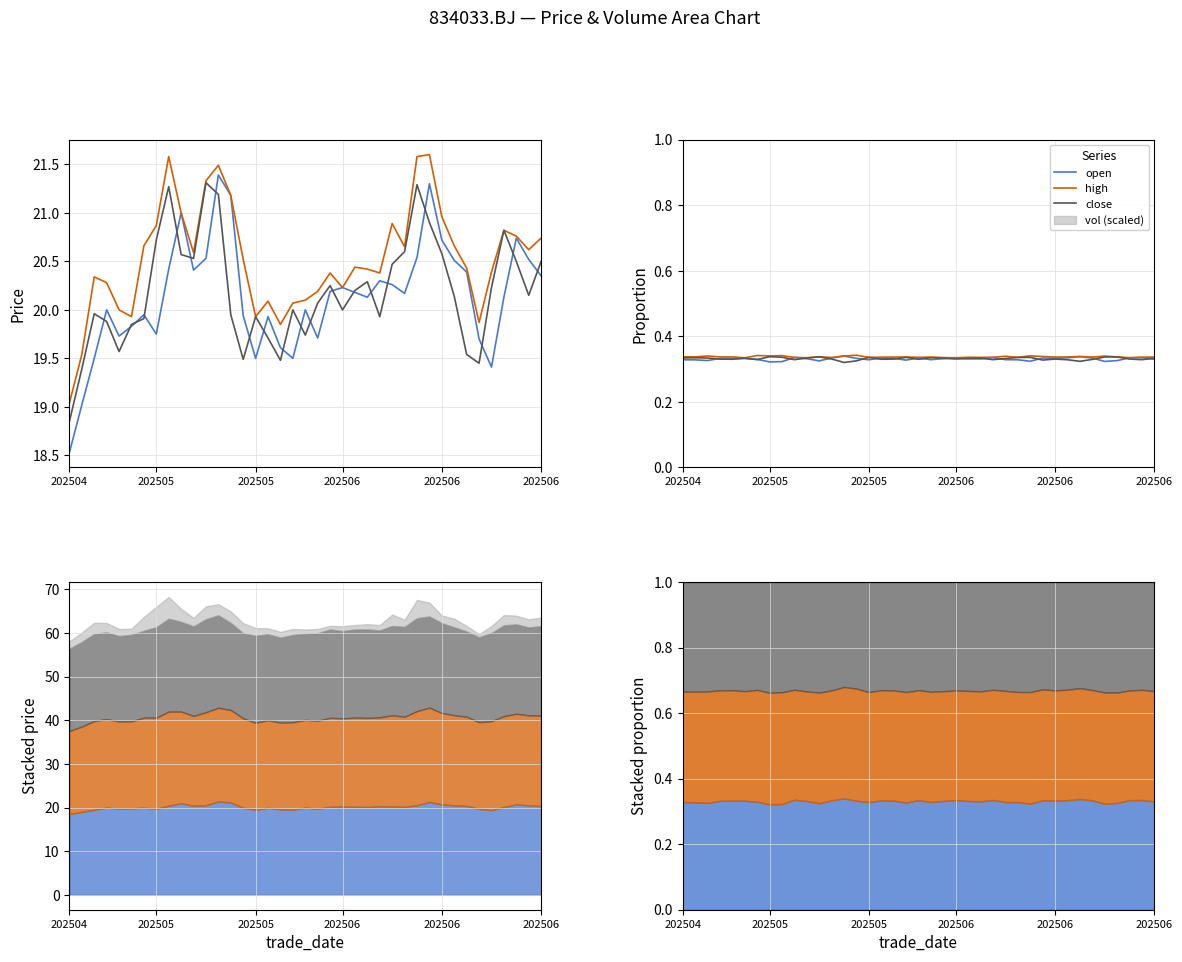

True or false: open has more than 2 points higher than both neighbors.

True